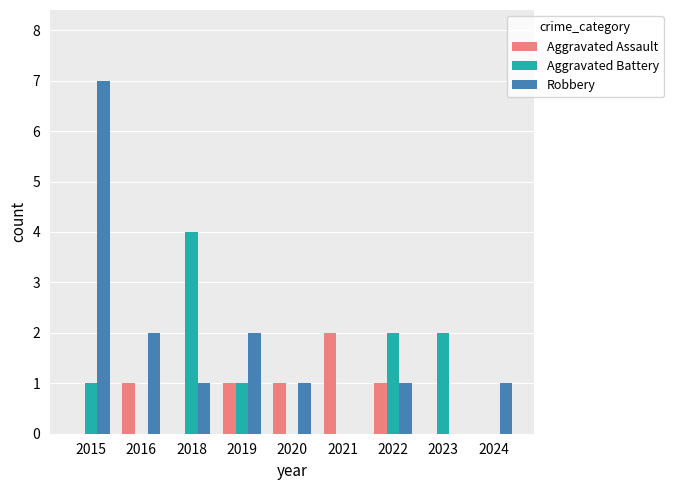

Which series changed the most between 2019 and 2023?

Robbery